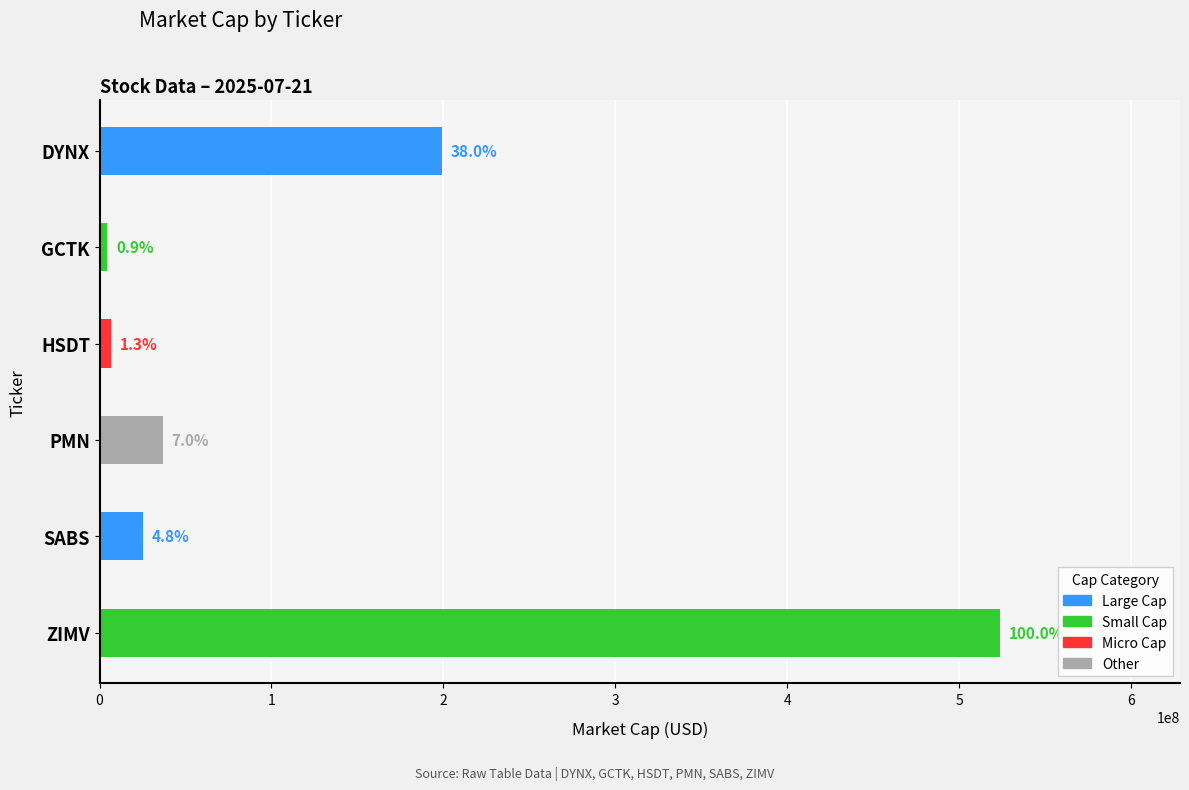

Are the bars horizontal?

Yes